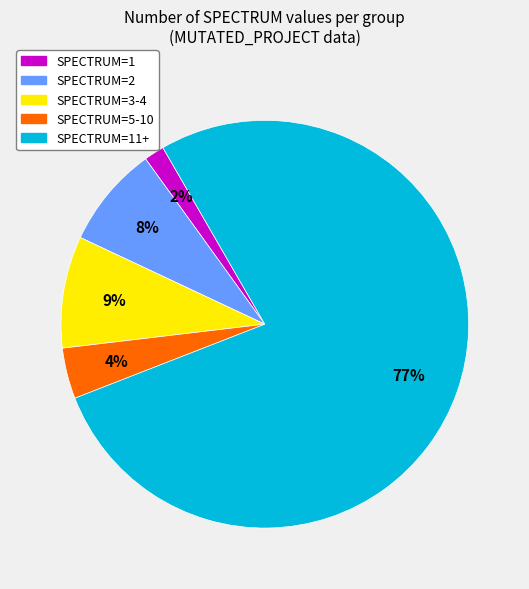

Does any single category account for the majority?

Yes